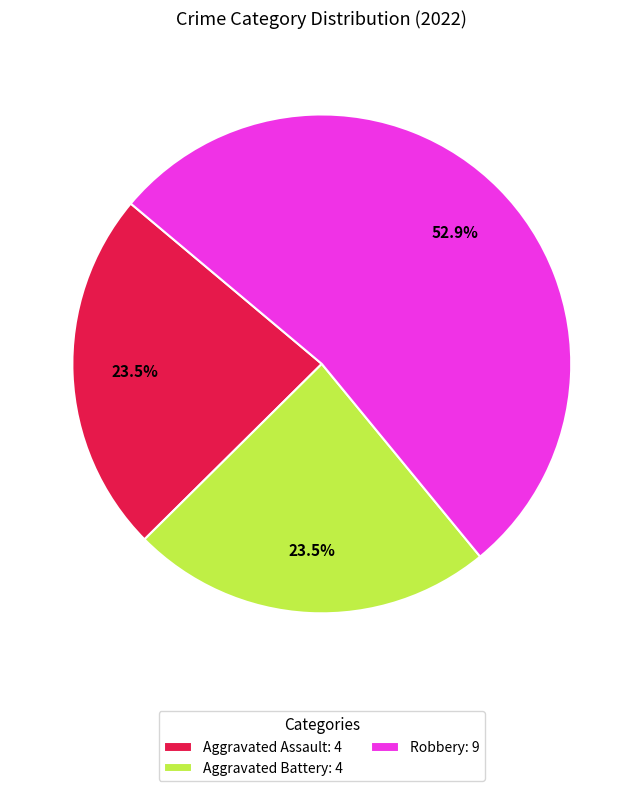

What percentage is NOT represented by Aggravated Assault: 4?

76.5%